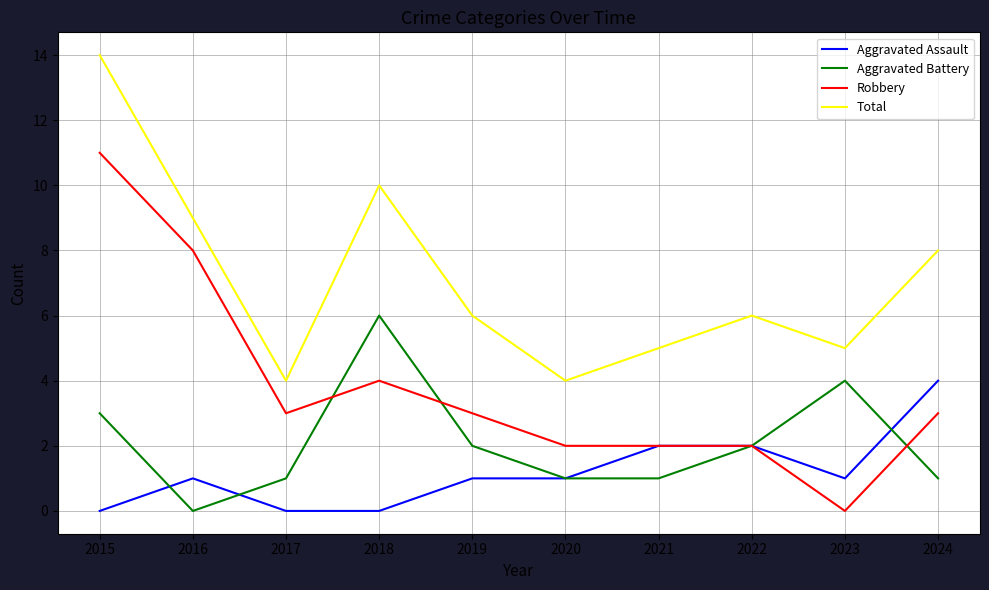

True or false: Aggravated Battery has more than 0 interior local peaks.

True